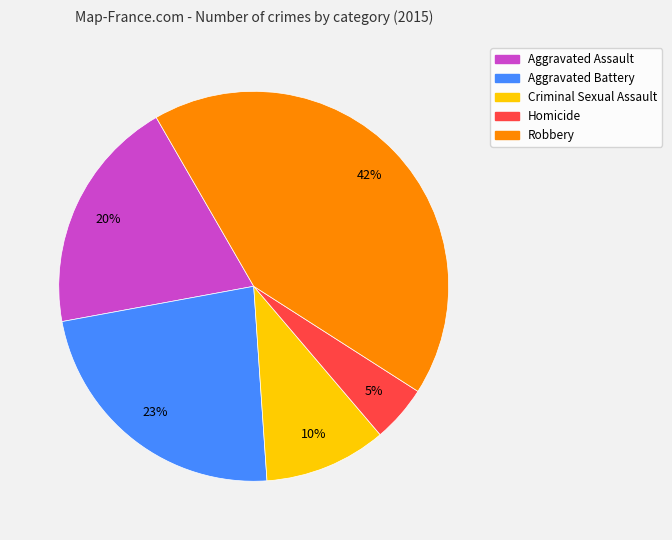

The Homicide slice represents 5% of the pie. True or false?

True